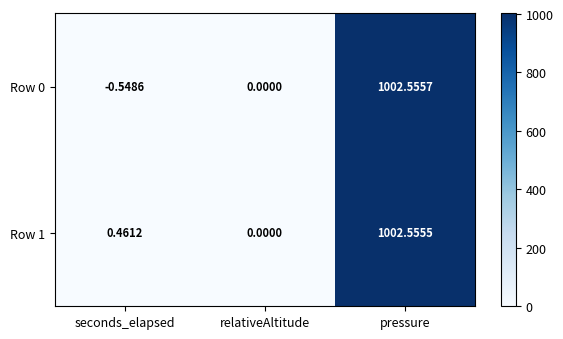

At which label is Row 0 closest to 501?

relativeAltitude